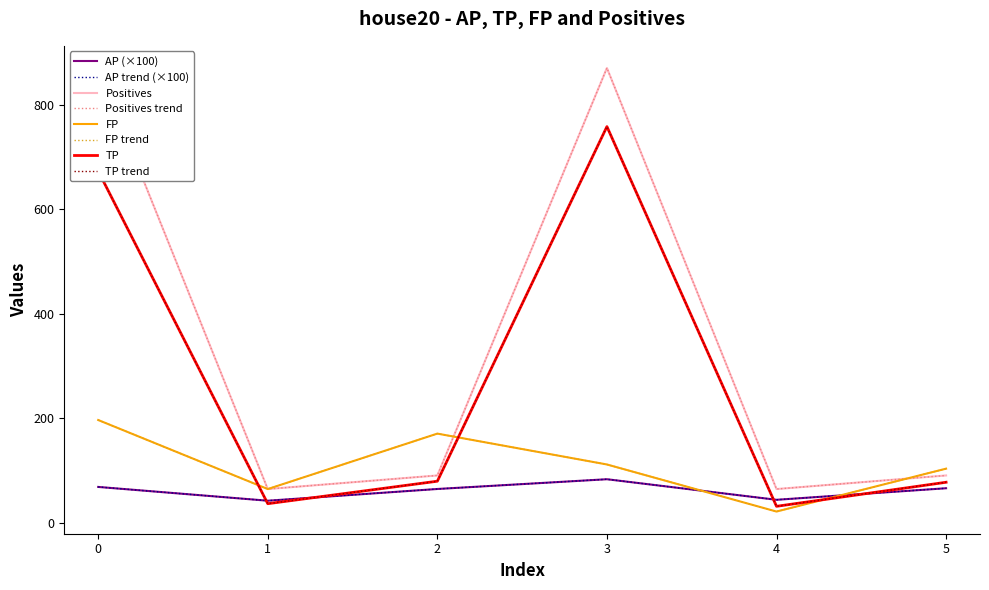

At which category is the sum across all series the highest?

3